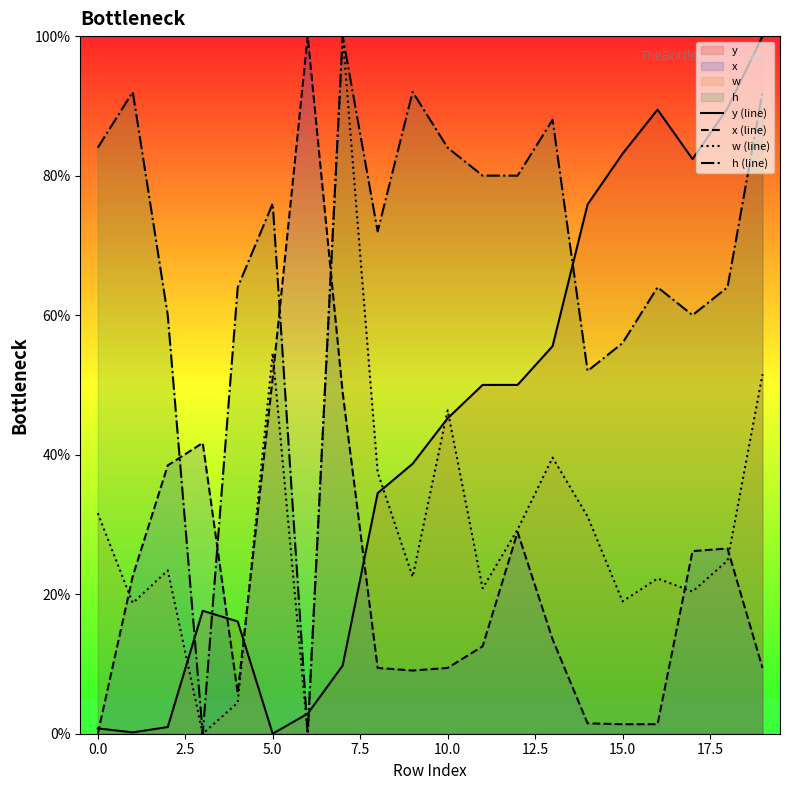

True or false: y (line) has a value of 83.1 at 15.0.

True